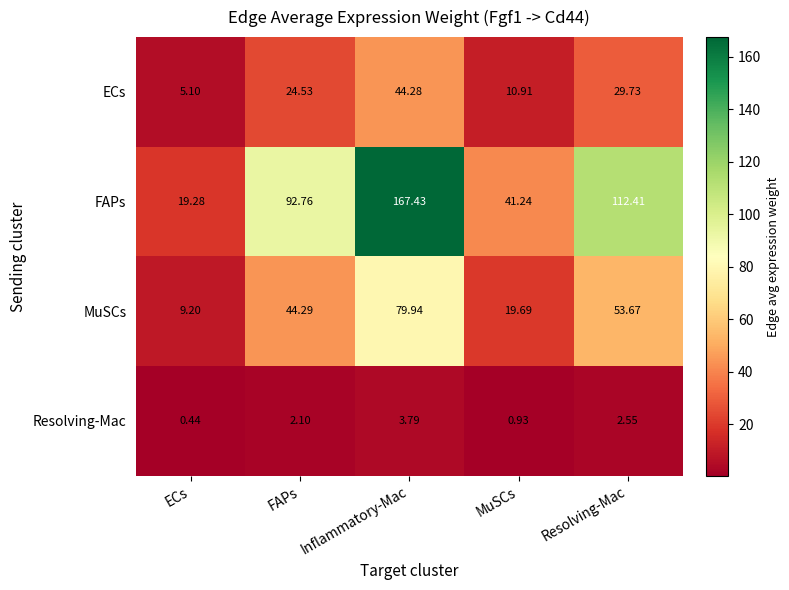

Which series has the widest spread of values?

FAPs